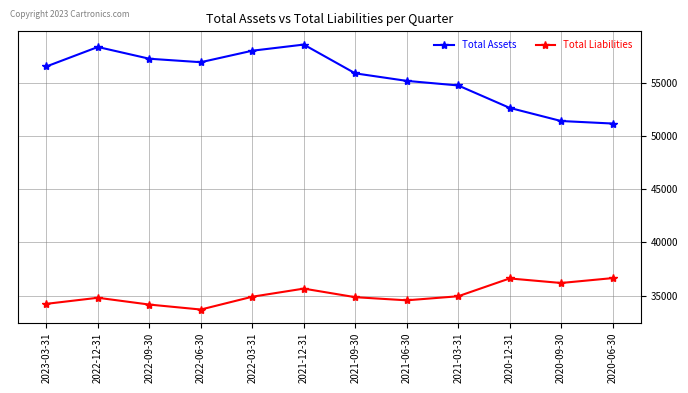

What is the approximate value of Total Assets at 2020-09-30, to the nearest 100?

51400